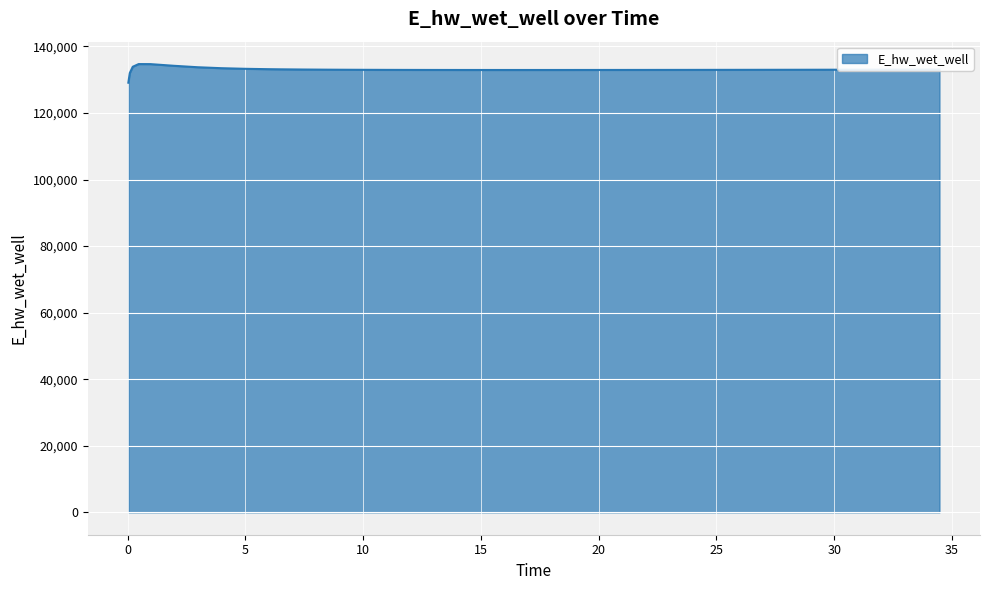

How many lines are shown in the chart?

1